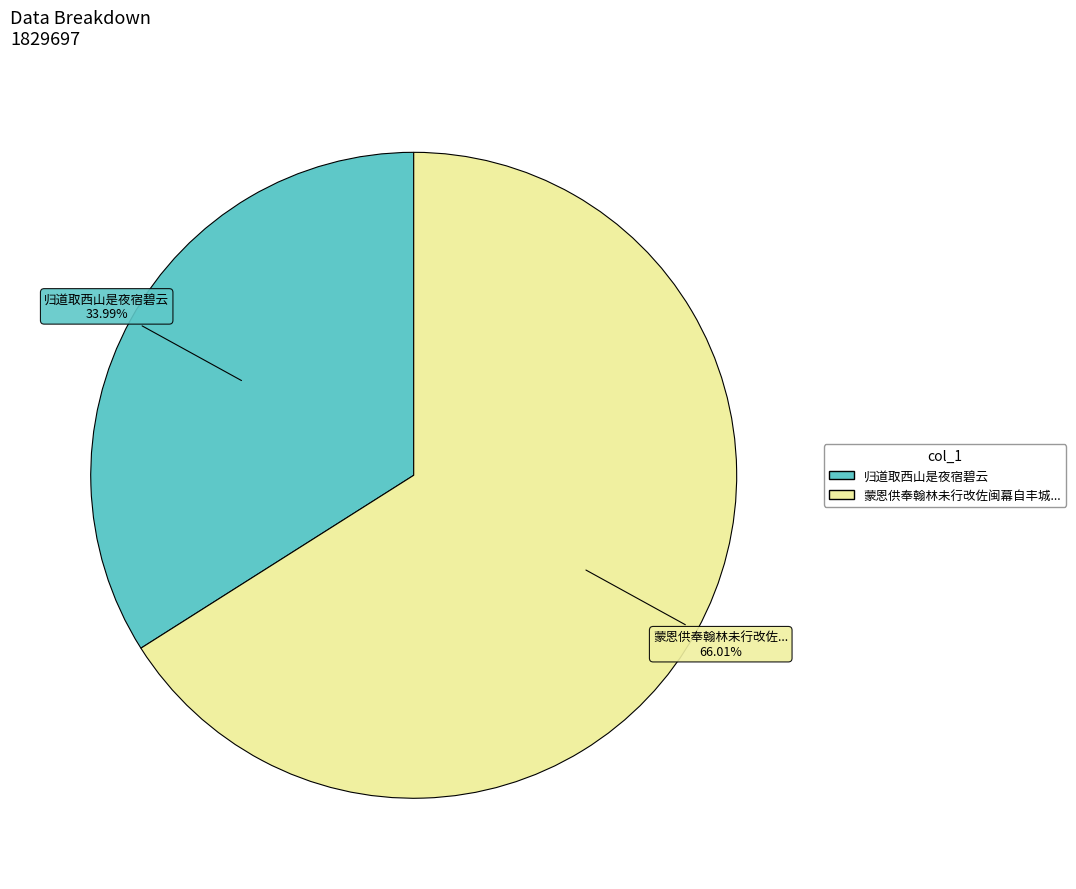

Is there any slice that represents more than half of the pie?

Yes